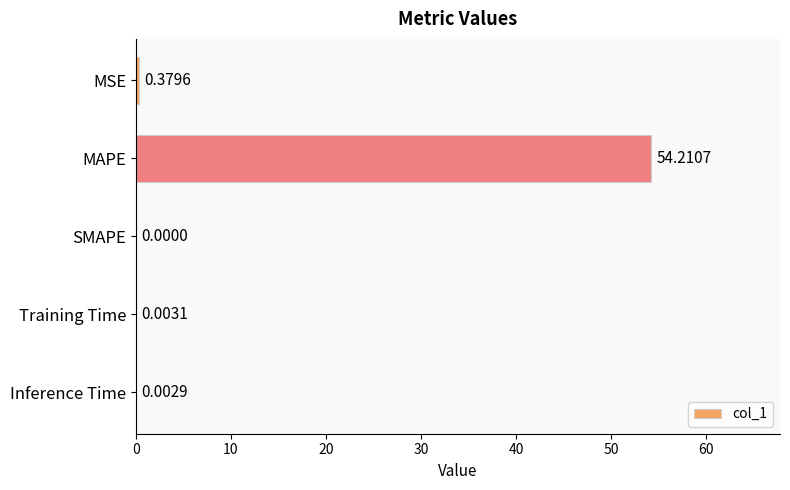

What is the sum of all values?

54.6